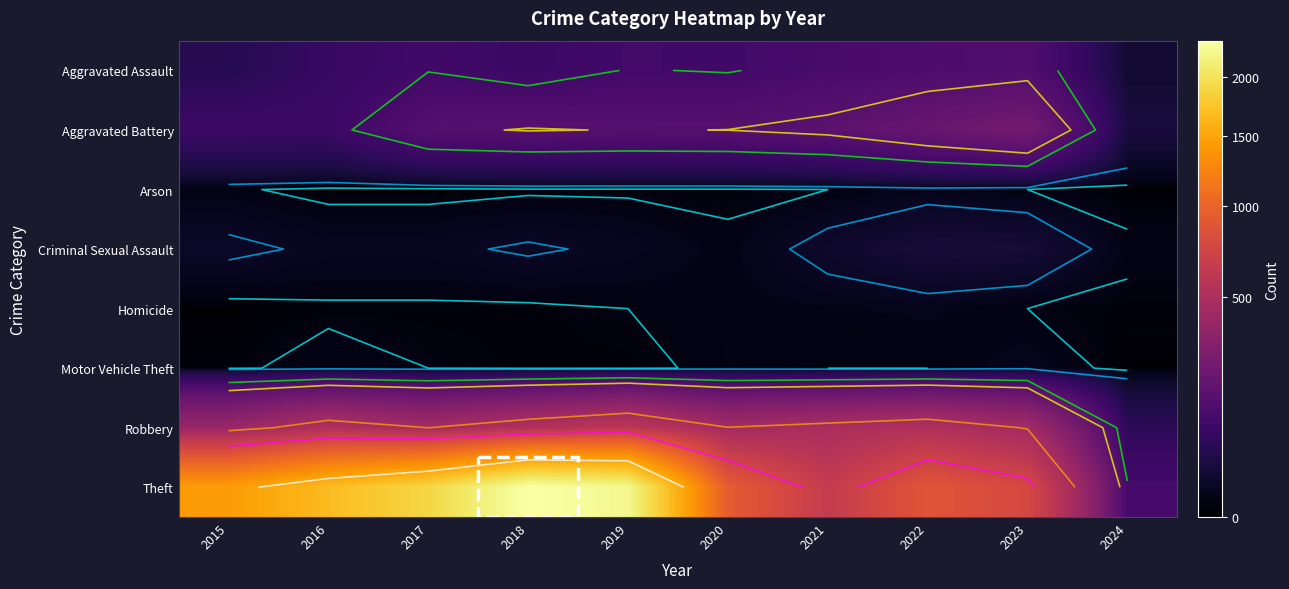

True or false: Arson has a value of 4 at 2021.

False